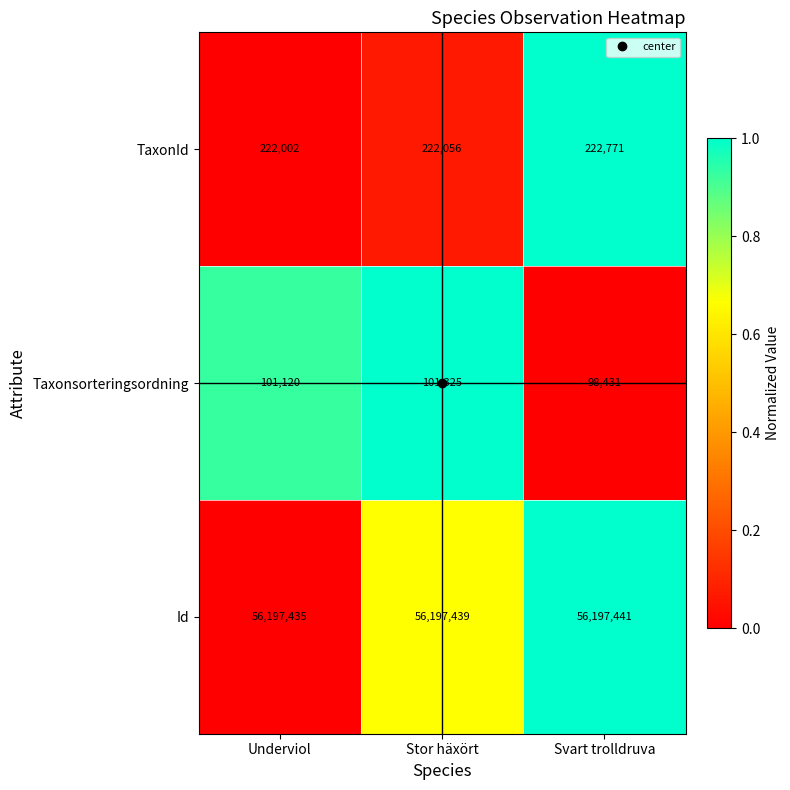

What is the difference between the second highest and minimum values in the TaxonId series?

54